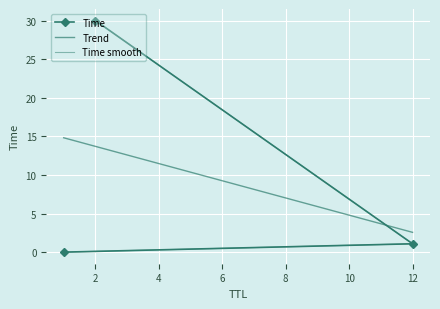

The value at 12 is 1.1. True or false?

True